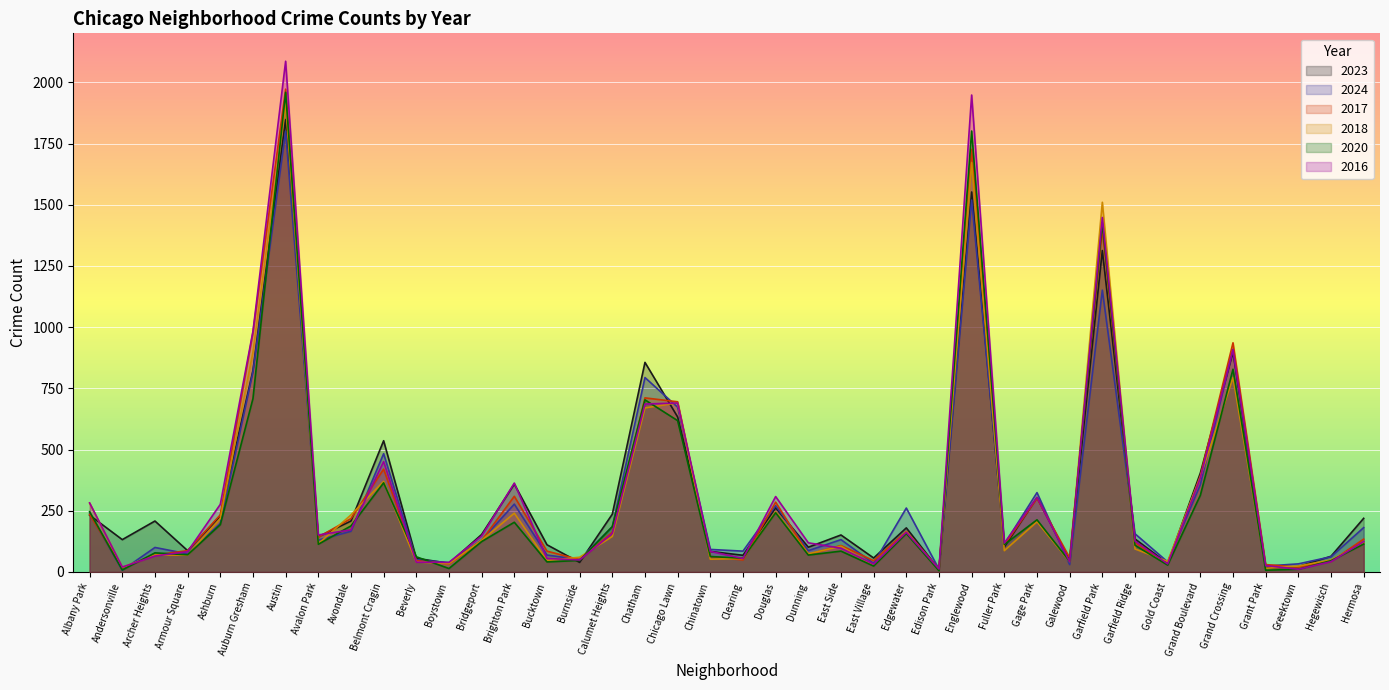

Reading left to right, what are all the values shown in this chart?

2023: 232	132	208	87	228	823	1848	144	208	536	56	35	153	359	111	39	236	856	633	84	68	262	101	151	57	180	10	1552	102	304	48	1313	135	35	404	898	16	22	64	219
2024: 240	7	100	74	198	817	1800	130	166	483	50	38	130	277	69	51	185	794	673	92	85	271	87	132	35	261	11	1519	113	324	30	1151	156	41	356	910	24	33	62	181
2017: 235	17	69	87	233	978	1972	142	218	420	46	33	128	309	85	50	162	711	695	63	49	285	72	108	46	166	12	1726	110	301	58	1401	119	31	392	936	30	20	43	134
2018: 281	19	69	69	218	898	1912	115	233	370	41	34	129	240	47	60	145	670	691	52	55	246	74	105	26	164	9	1672	87	205	42	1510	94	43	388	794	15	24	49	118
2020: 246	8	78	70	193	708	1959	113	188	364	62	14	124	203	41	47	185	703	618	63	56	242	69	85	24	157	5	1801	112	213	43	1426	109	28	313	828	7	11	46	114
2016: 282	20	65	83	276	983	2086	151	172	451	40	39	147	363	55	49	157	686	690	84	55	308	119	97	32	162	12	1948	118	305	42	1448	126	33	384	908	26	11	42	124